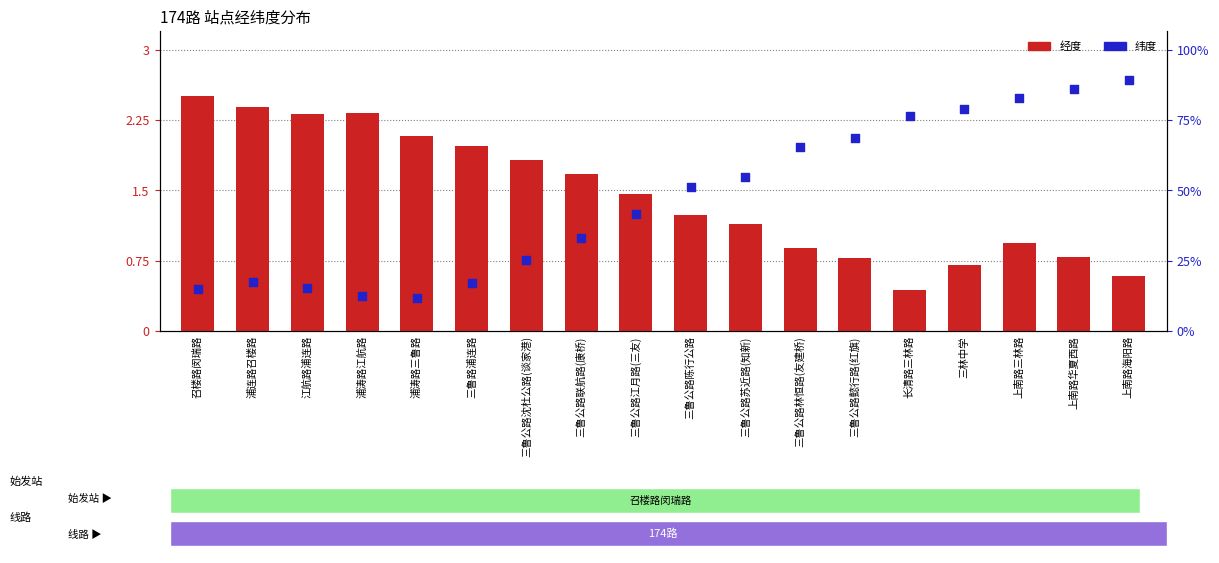

Is the value of 经度 at 上南路华夏西路 greater than the value of 纬度 at 三鲁公路苏近路(知新)?

No